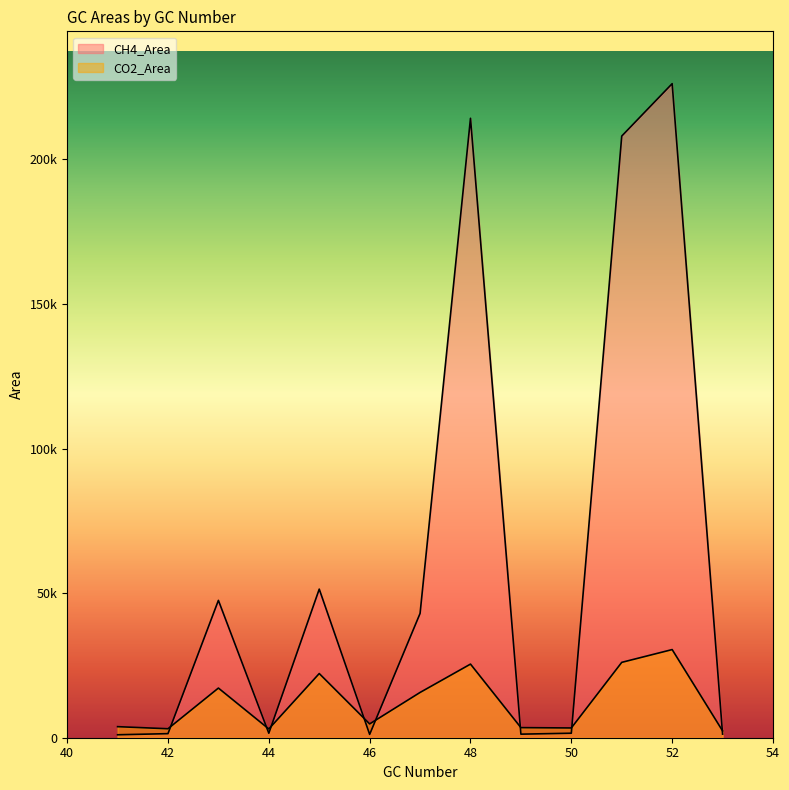

What is the greatest value displayed?

226228